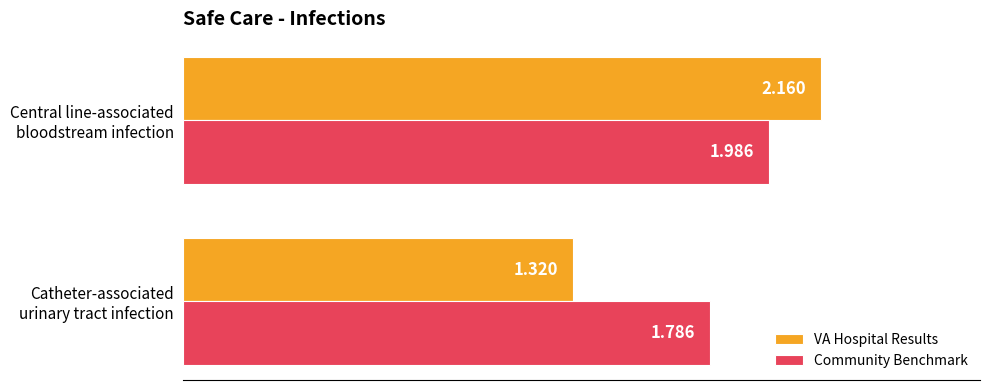

Rank the series by their average value, from lowest to highest.

VA Hospital Results, Community Benchmark